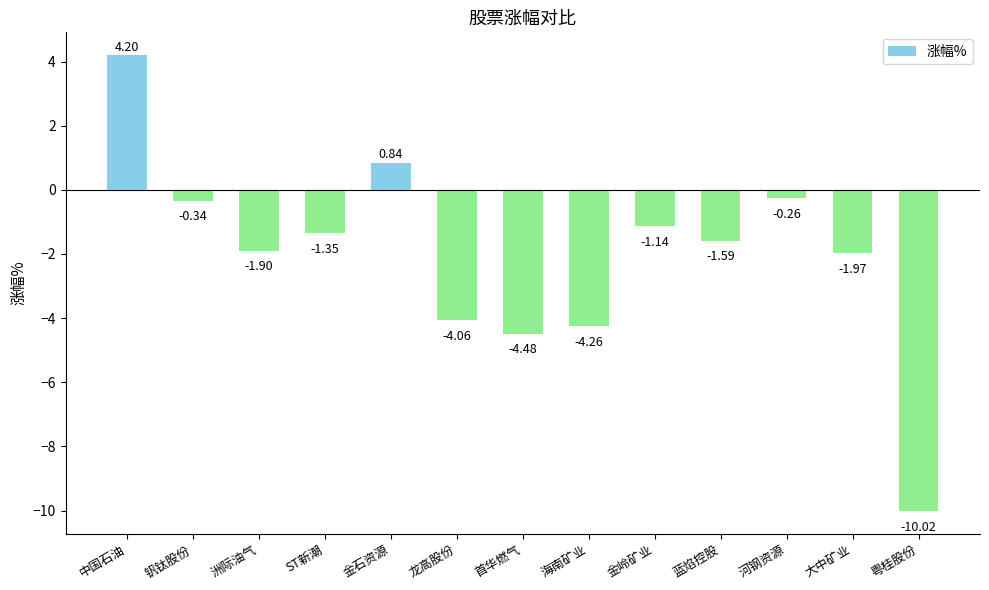

True or false: the data shows -6.2 at 龙高股份.

False